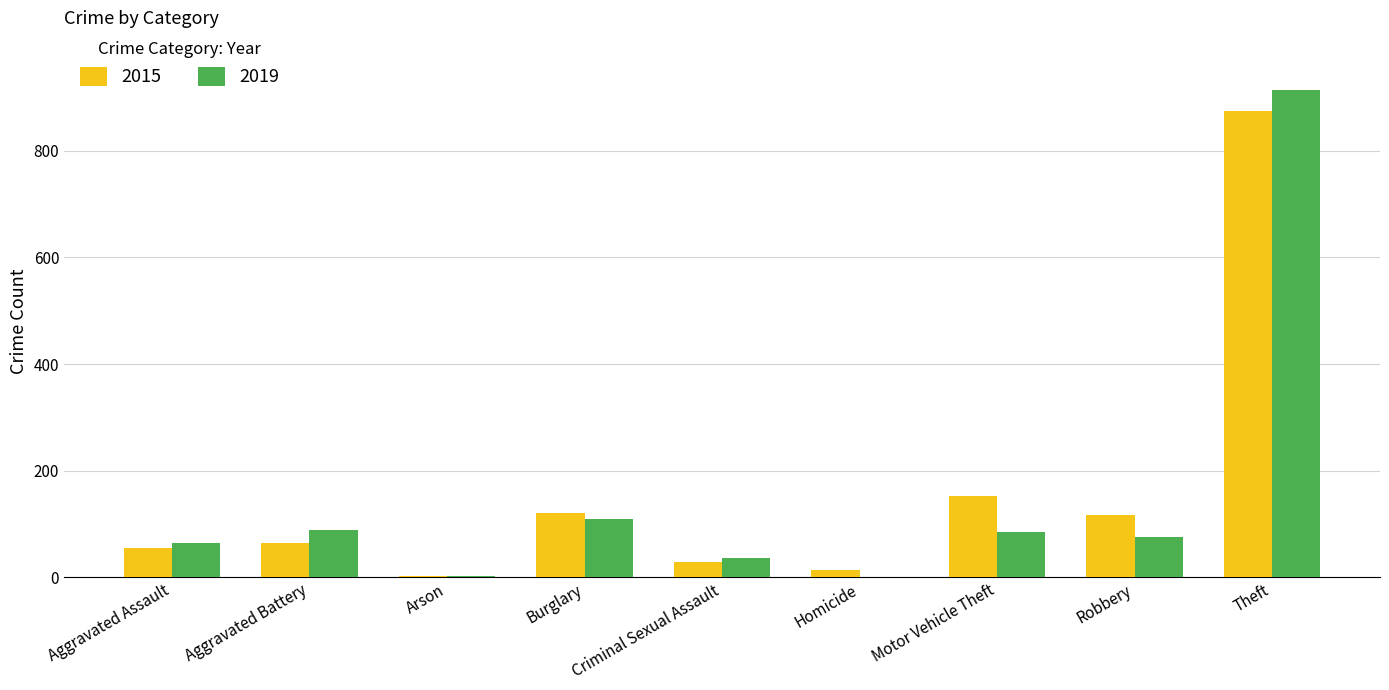

What is the sum of all 2015 values?

1425